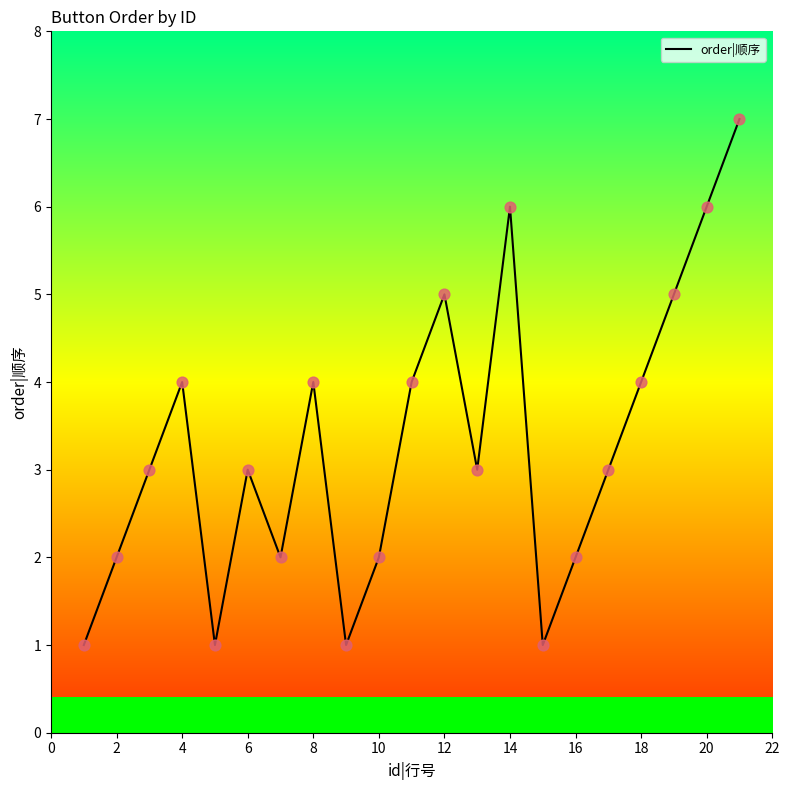

What is the greatest value displayed?

7